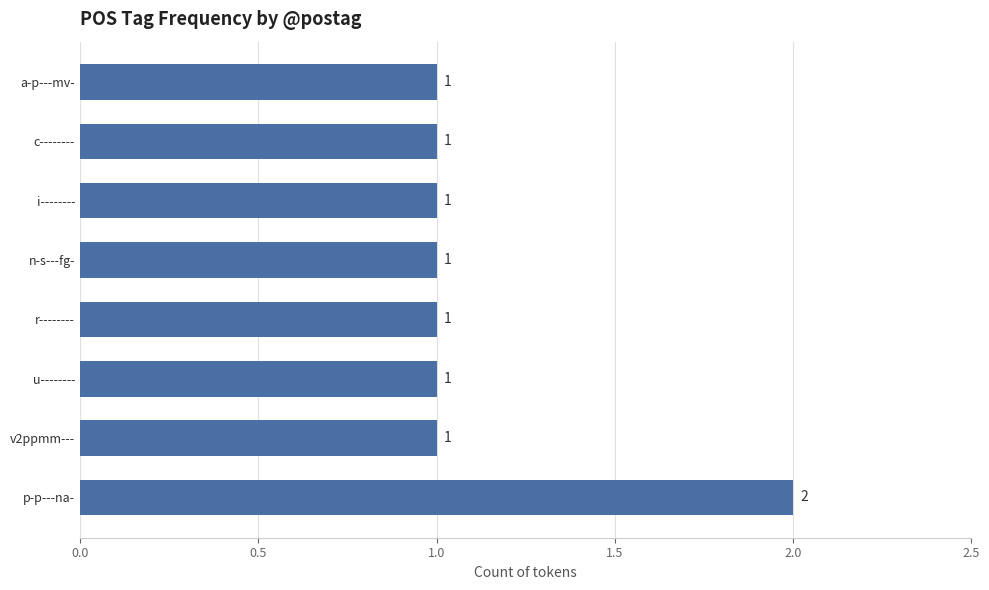

Count the number of data series in this chart.

1